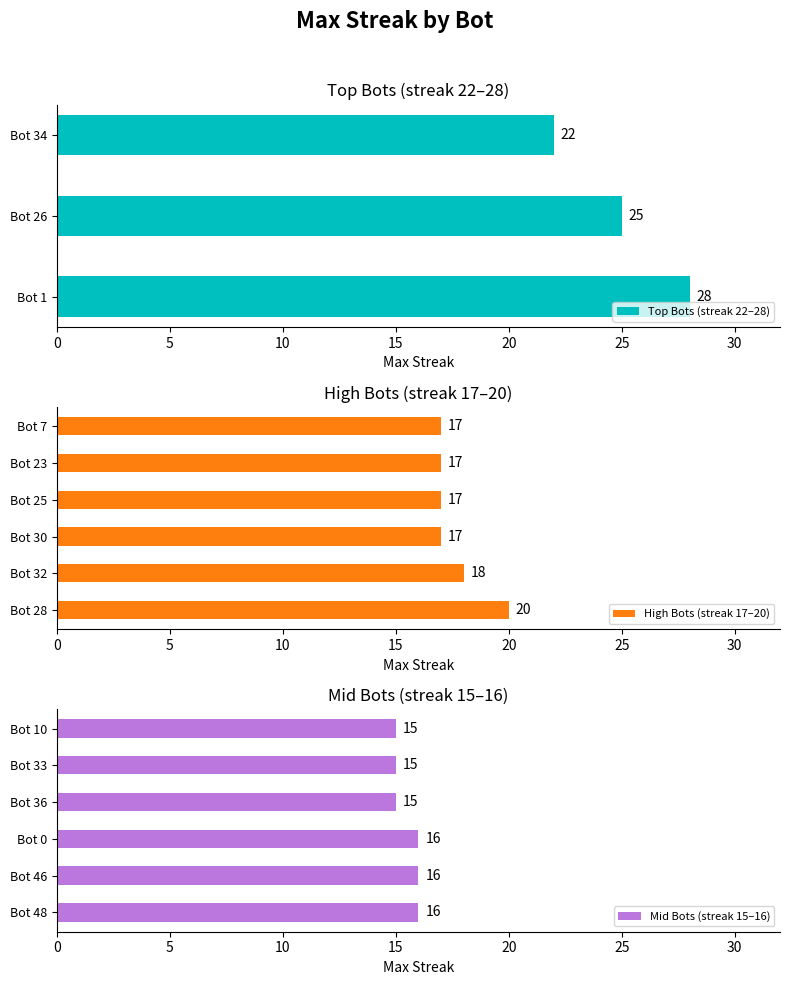

At which category is the sum across all series the highest?

Bot 1